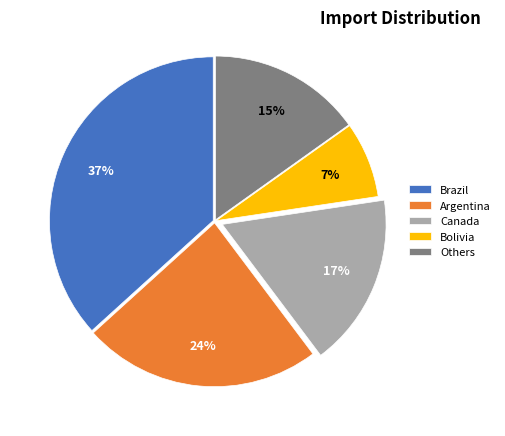

To the nearest percent, what portion does Argentina represent?

24%